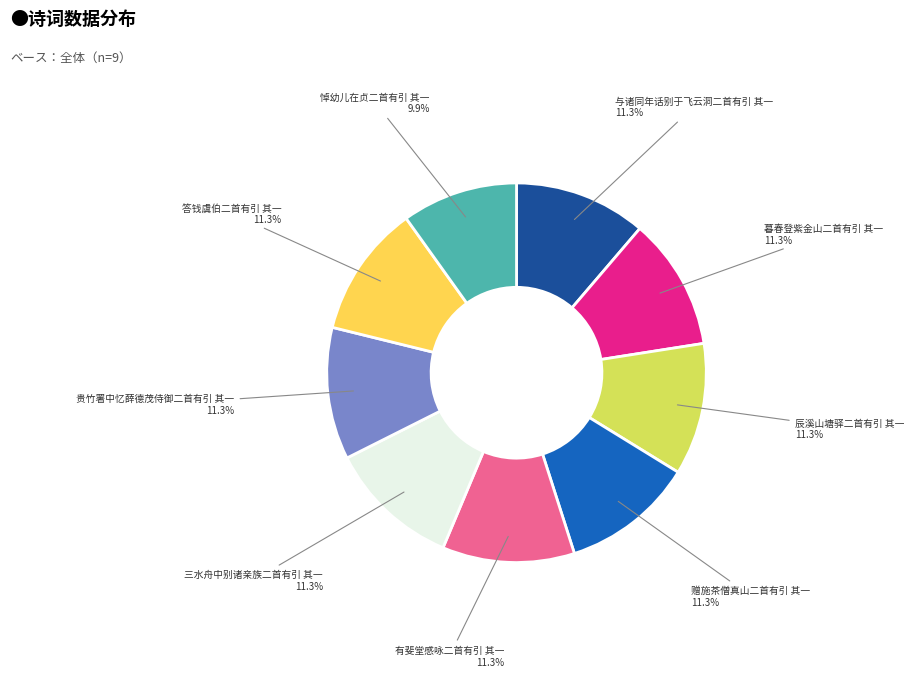

What is the smallest slice in the pie chart?

悼幼儿在贞二首有引 其一